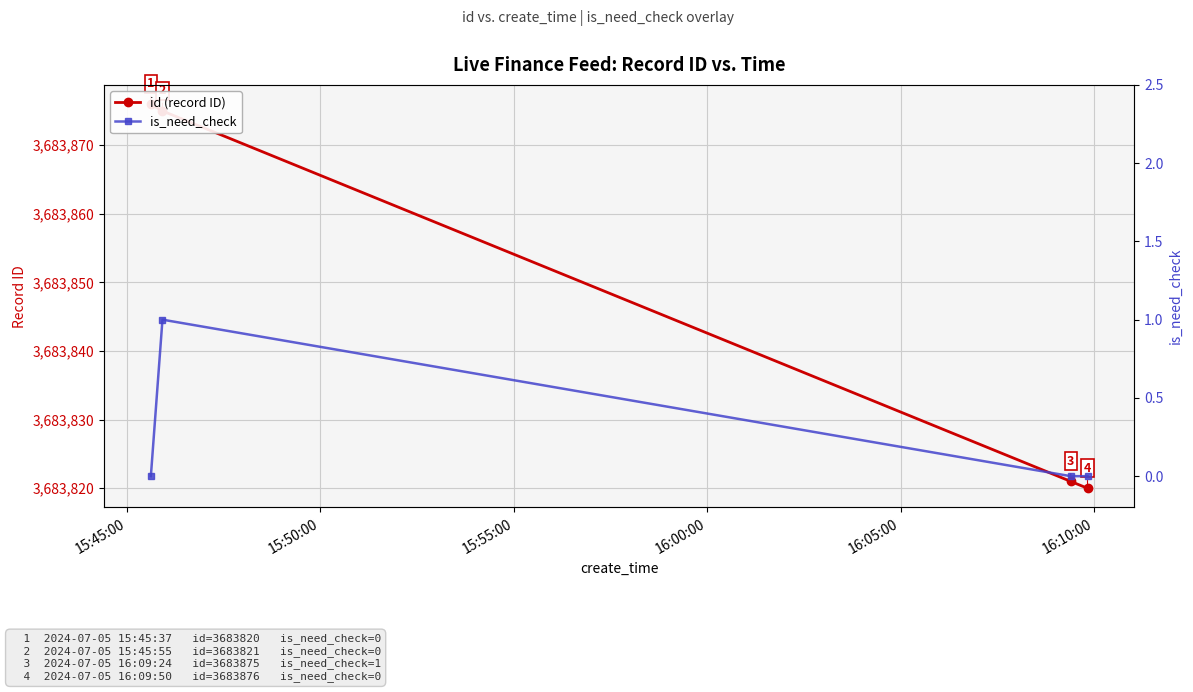

At which label is is_need_check closest to 0?

15:45:00